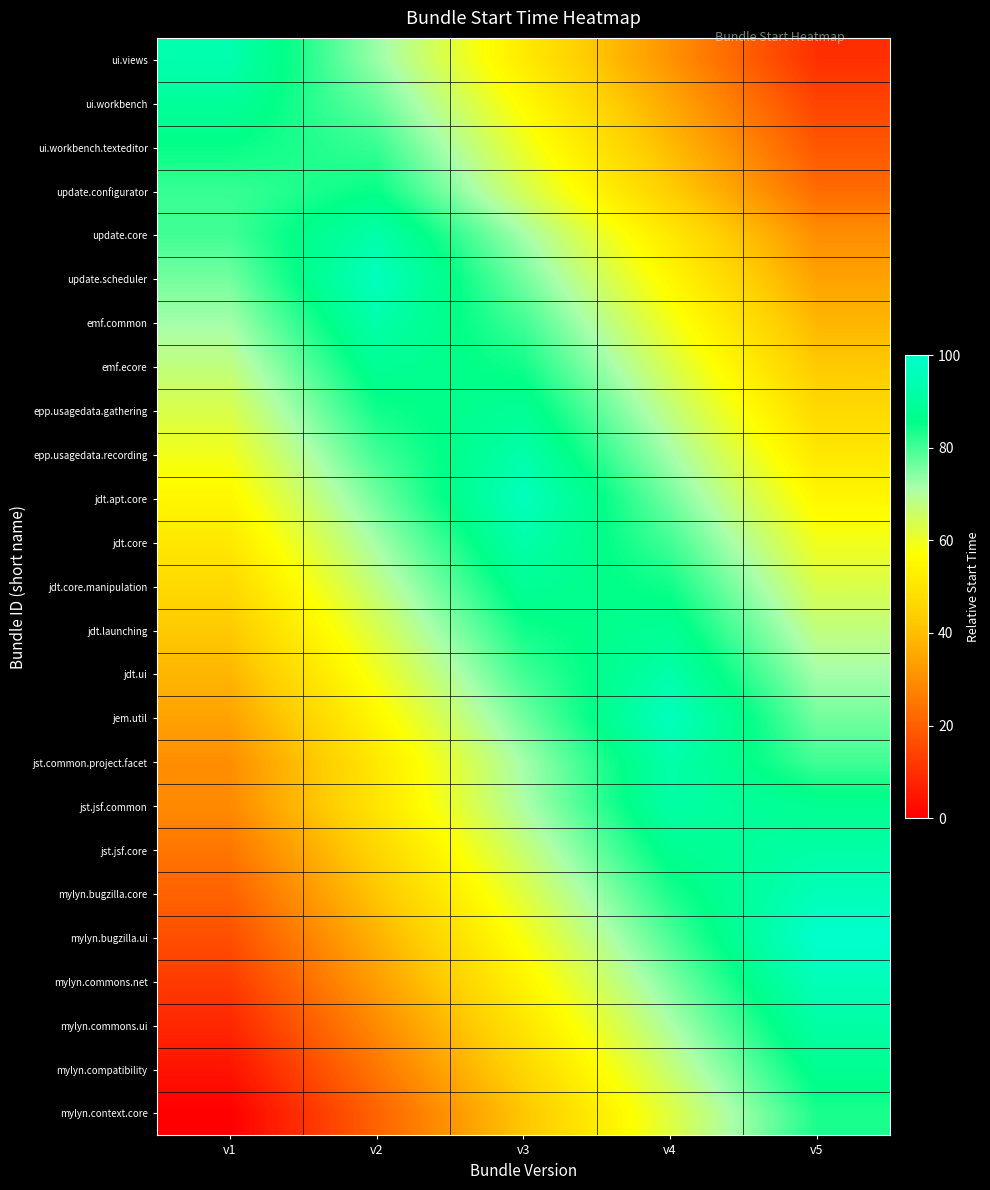

Reading left to right, transcribe all the data shown in this chart.

ui.views: v1=93.5	v2=72.7	v3=51.8	v4=31.0	v5=10.2
ui.workbench: v1=89.3	v2=76.8	v3=56.0	v4=35.2	v5=14.3
ui.workbench.texteditor: v1=85.2	v2=81.0	v3=60.2	v4=39.3	v5=18.5
update.configurator: v1=81.0	v2=85.2	v3=64.3	v4=43.5	v5=22.7
update.core: v1=80.1	v2=92.6	v3=71.7	v4=50.9	v5=30.1
update.scheduler: v1=75.9	v2=96.7	v3=75.9	v4=55.1	v5=34.2
emf.common: v1=71.7	v2=92.6	v3=80.1	v4=59.2	v5=38.4
emf.ecore: v1=67.6	v2=88.4	v3=84.2	v4=63.4	v5=42.6
epp.usagedata.gathering: v1=63.4	v2=84.2	v3=88.4	v4=67.6	v5=46.7
epp.usagedata.recording: v1=59.2	v2=80.1	v3=92.6	v4=71.7	v5=50.9
jdt.apt.core: v1=55.1	v2=75.9	v3=96.7	v4=75.9	v5=55.1
jdt.core: v1=50.9	v2=71.7	v3=92.6	v4=80.1	v5=59.2
jdt.core.manipulation: v1=46.7	v2=67.6	v3=88.4	v4=84.2	v5=63.4
jdt.launching: v1=42.6	v2=63.4	v3=84.2	v4=88.4	v5=67.6
jdt.ui: v1=38.4	v2=59.2	v3=80.1	v4=92.6	v5=71.7
jem.util: v1=34.2	v2=55.1	v3=75.9	v4=96.7	v5=75.9
jst.common.project.facet: v1=30.1	v2=50.9	v3=71.7	v4=92.6	v5=80.1
jst.jsf.common: v1=29.2	v2=50.0	v3=70.8	v4=91.7	v5=87.5
jst.jsf.core: v1=25.0	v2=45.8	v3=66.7	v4=87.5	v5=91.7
mylyn.bugzilla.core: v1=20.8	v2=41.7	v3=62.5	v4=83.3	v5=95.8
mylyn.bugzilla.ui: v1=16.7	v2=37.5	v3=58.3	v4=79.2	v5=100.0
mylyn.commons.net: v1=12.5	v2=33.3	v3=54.2	v4=75.0	v5=95.8
mylyn.commons.ui: v1=8.3	v2=29.2	v3=50.0	v4=70.8	v5=91.7
mylyn.compatibility: v1=4.2	v2=25.0	v3=45.8	v4=66.7	v5=87.5
mylyn.context.core: v1=0.0	v2=20.8	v3=41.7	v4=62.5	v5=83.3